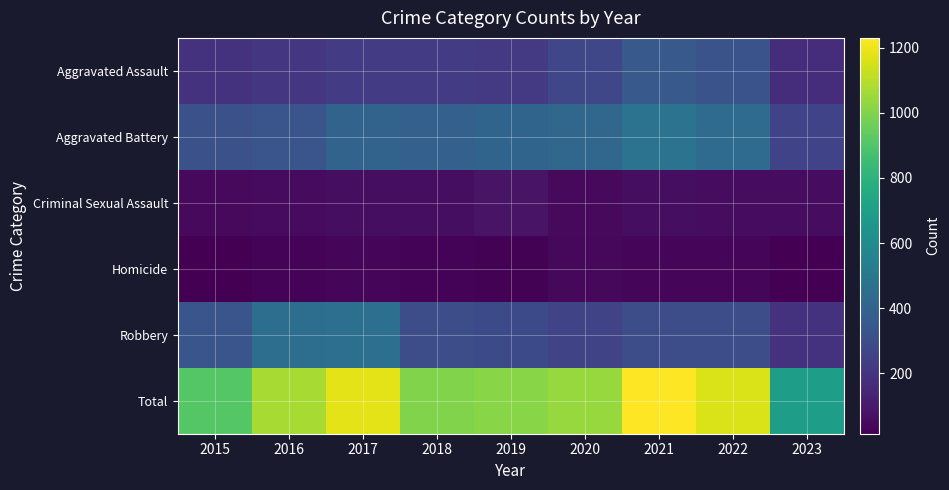

Reading left to right, transcribe all the data shown in this chart.

Aggravated Assault: 2015=194	2016=206	2017=224	2018=225	2019=223	2020=273	2021=352	2022=327	2023=176
Aggravated Battery: 2015=316	2016=336	2017=400	2018=389	2019=407	2020=416	2021=479	2022=439	2023=258
Criminal Sexual Assault: 2015=46	2016=50	2017=61	2018=60	2019=77	2020=48	2021=61	2022=54	2023=54
Homicide: 2015=15	2016=26	2017=33	2018=25	2019=22	2020=41	2021=38	2022=36	2023=15
Robbery: 2015=337	2016=454	2017=460	2018=301	2019=287	2020=263	2021=300	2022=303	2023=195
Total: 2015=908	2016=1072	2017=1178	2018=1000	2019=1016	2020=1041	2021=1230	2022=1159	2023=698